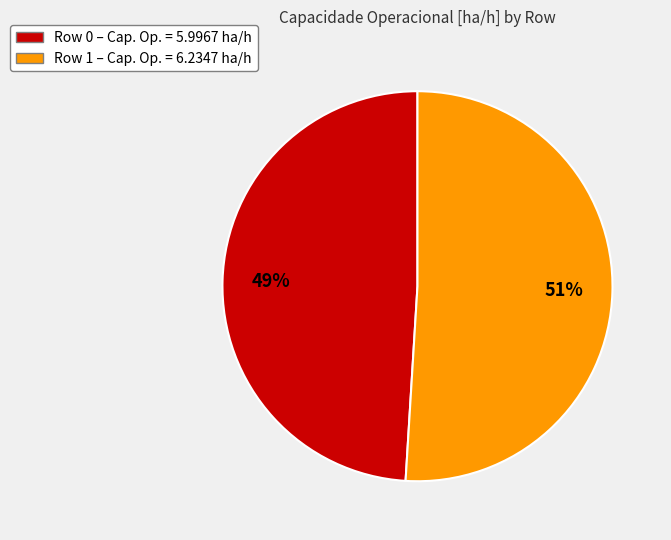

To the nearest percent, what percentage of the pie is Row 1?

51%